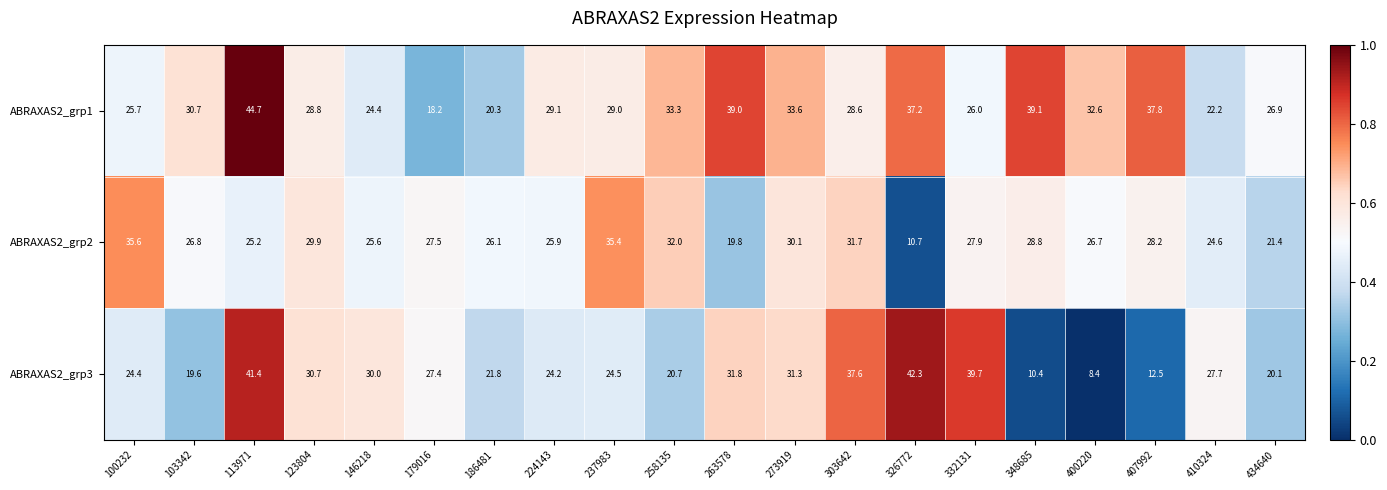

The ABRAXAS2_grp2 series shows 35.6 at 186481. True or false?

False